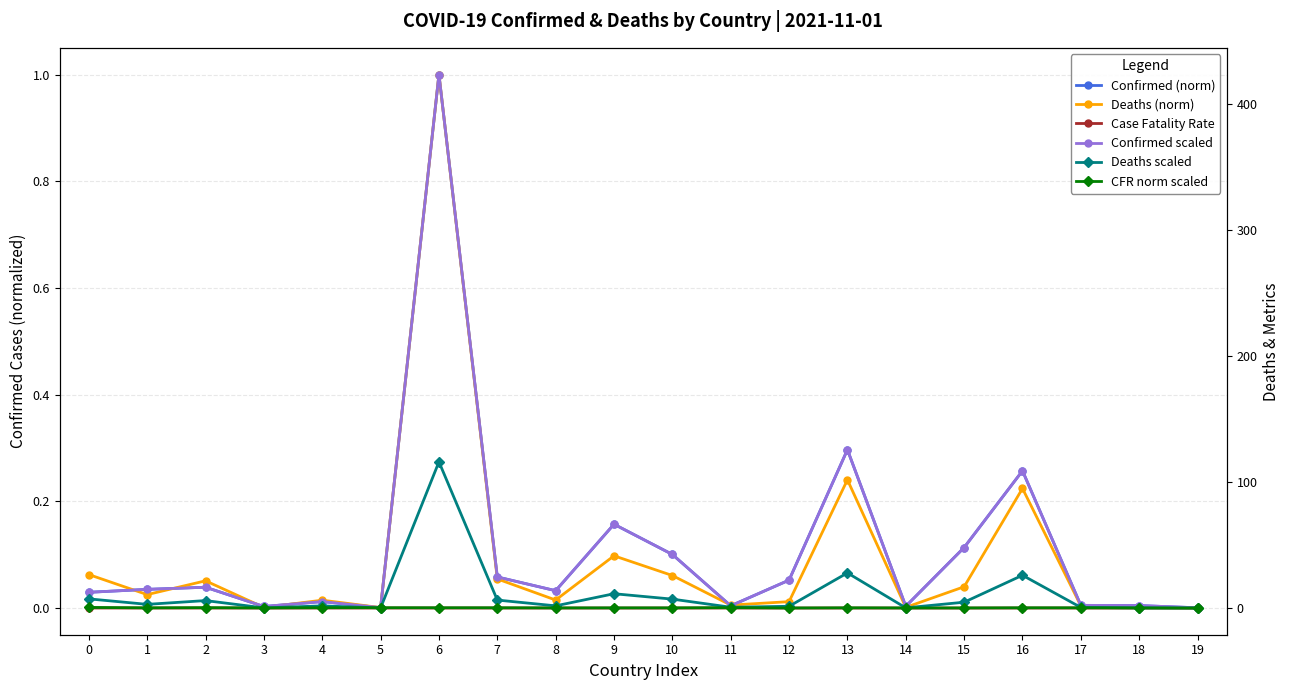

List the series in order of their peak value, highest first.

Confirmed scaled, Deaths scaled, Confirmed (norm), Deaths (norm), CFR norm scaled, Case Fatality Rate